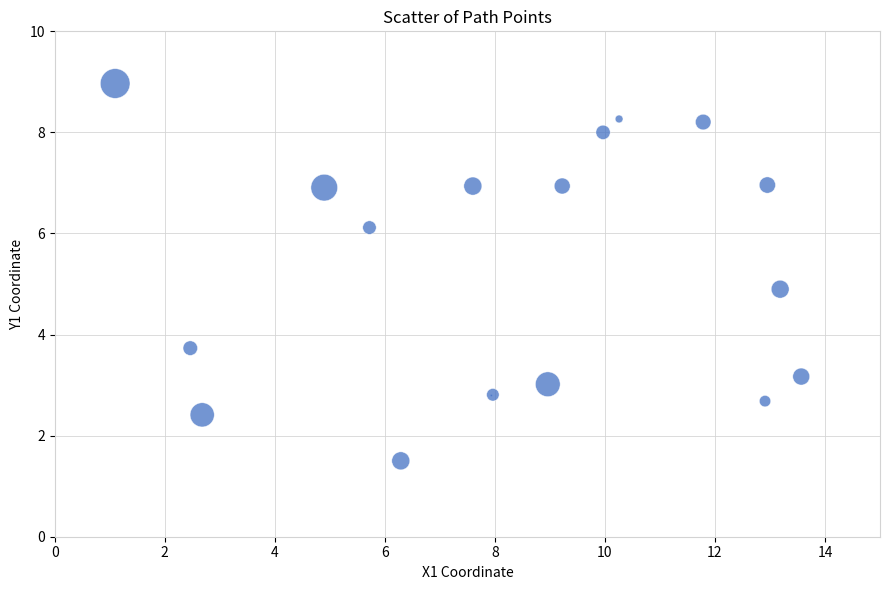

What Y value in the scatter plot is closest to 5?

4.9